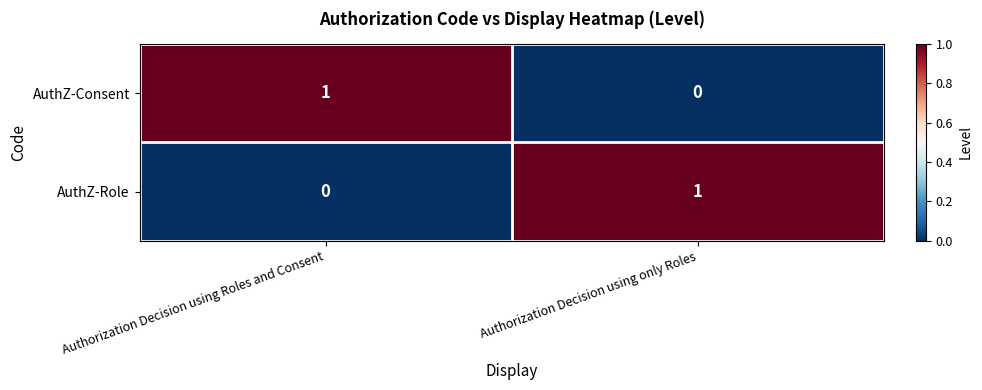

At how many categories does at least one series exceed 0?

2